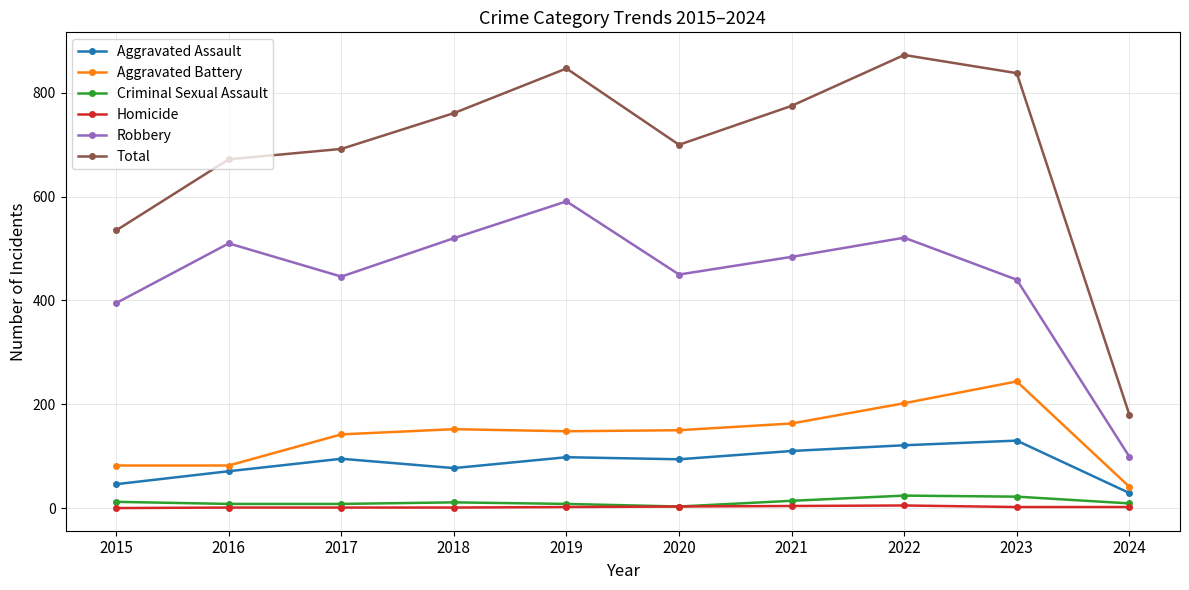

True or false: Criminal Sexual Assault and Aggravated Assault cross at least once.

False